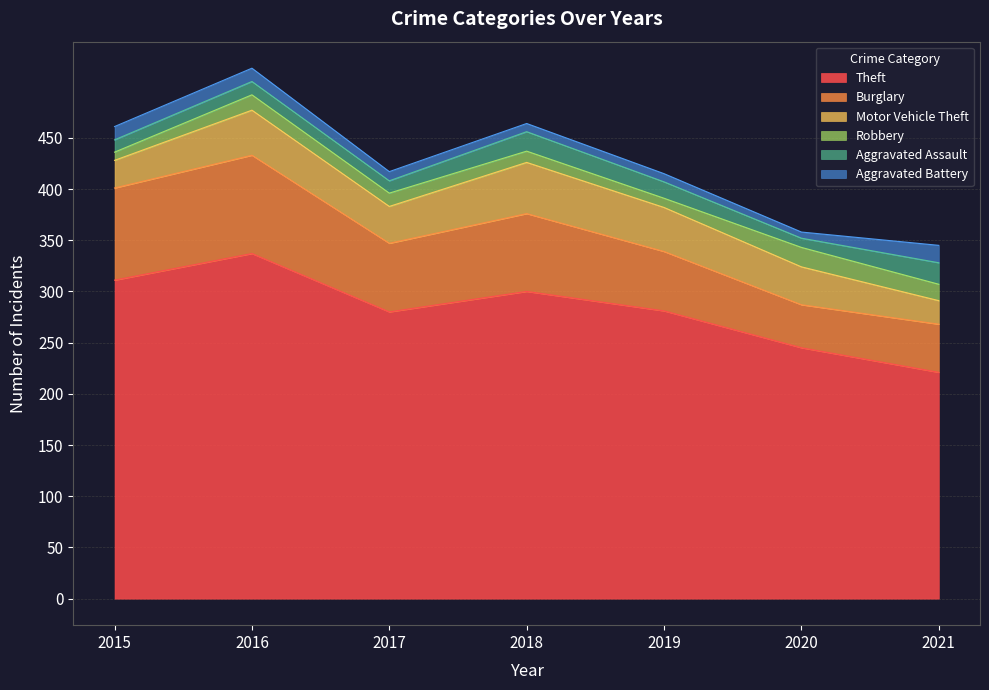

True or false: Motor Vehicle Theft and Robbery cross at least once.

False